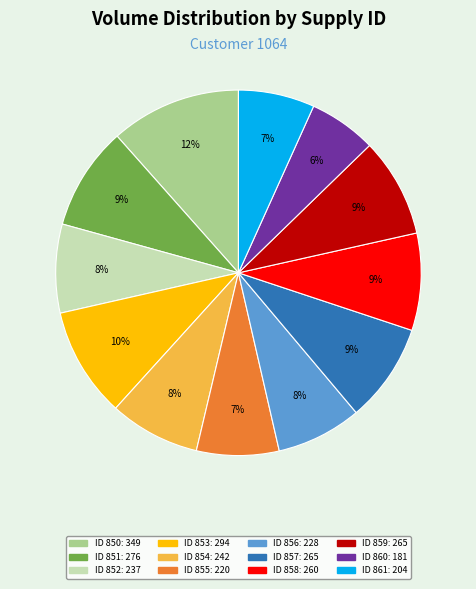

Is there a majority slice in this chart?

No